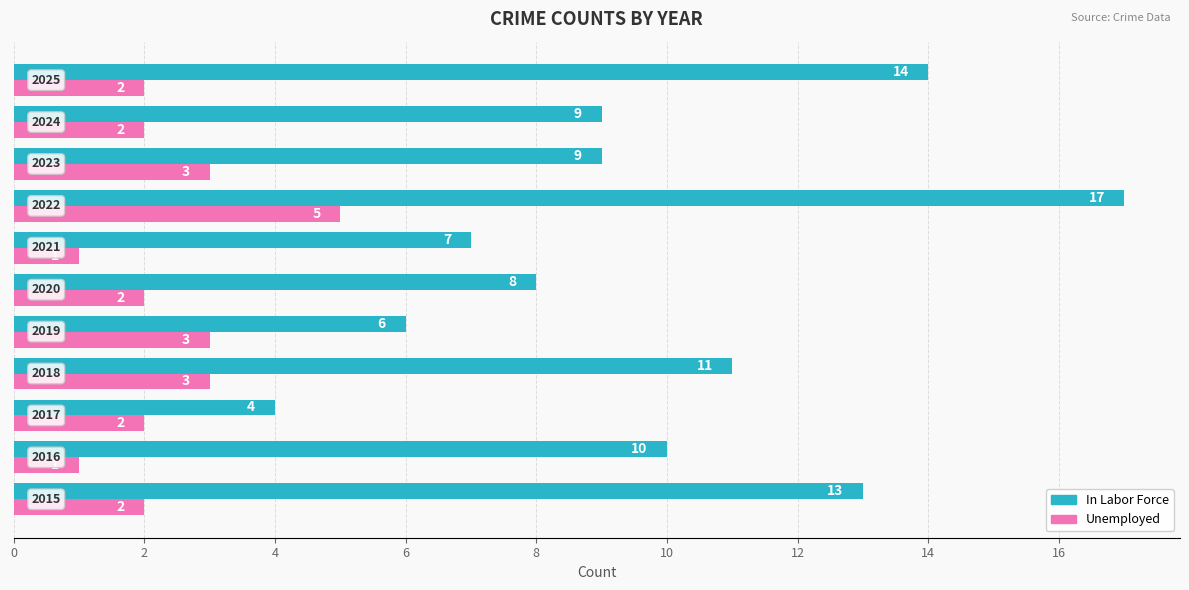

Which series has the largest range (max minus min)?

In Labor Force